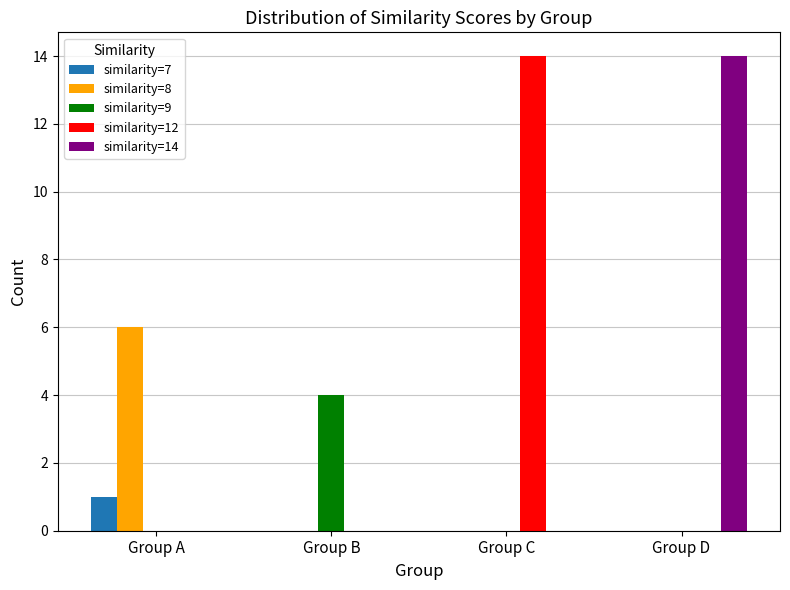

Is the value of similarity=12 at Group C greater than the value of similarity=9 at Group B?

Yes